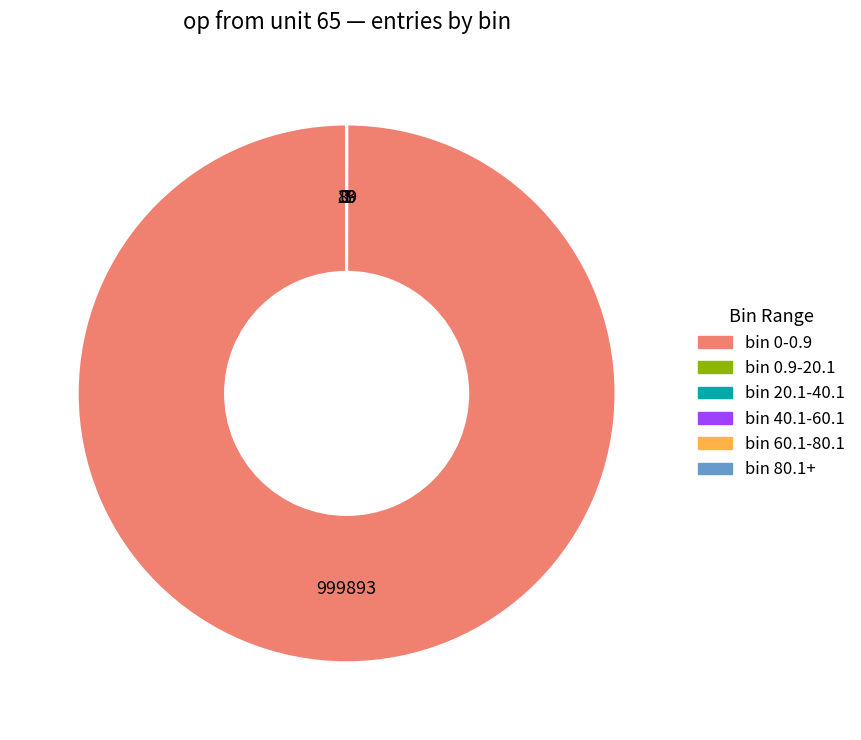

Which category accounts for the majority?

bin 0-0.9